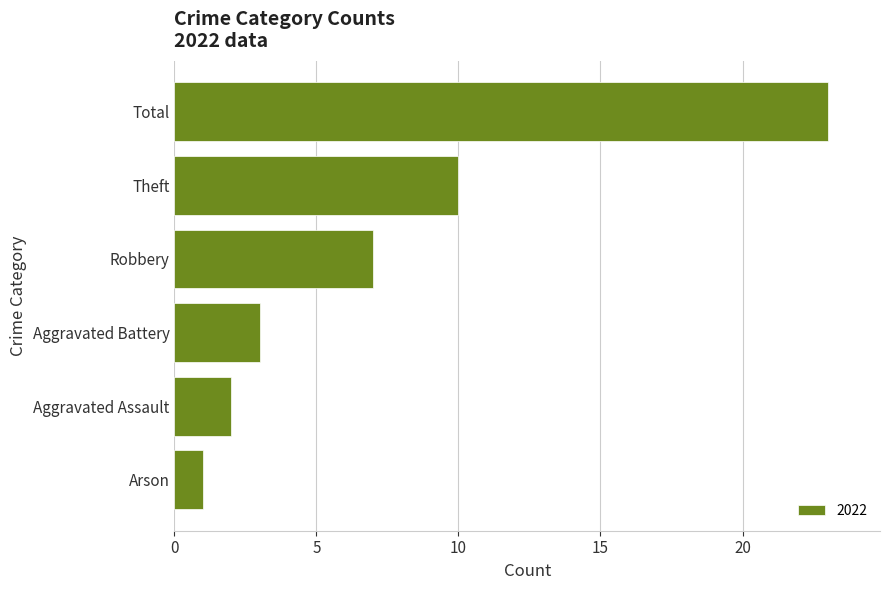

What is the greatest value displayed?

23